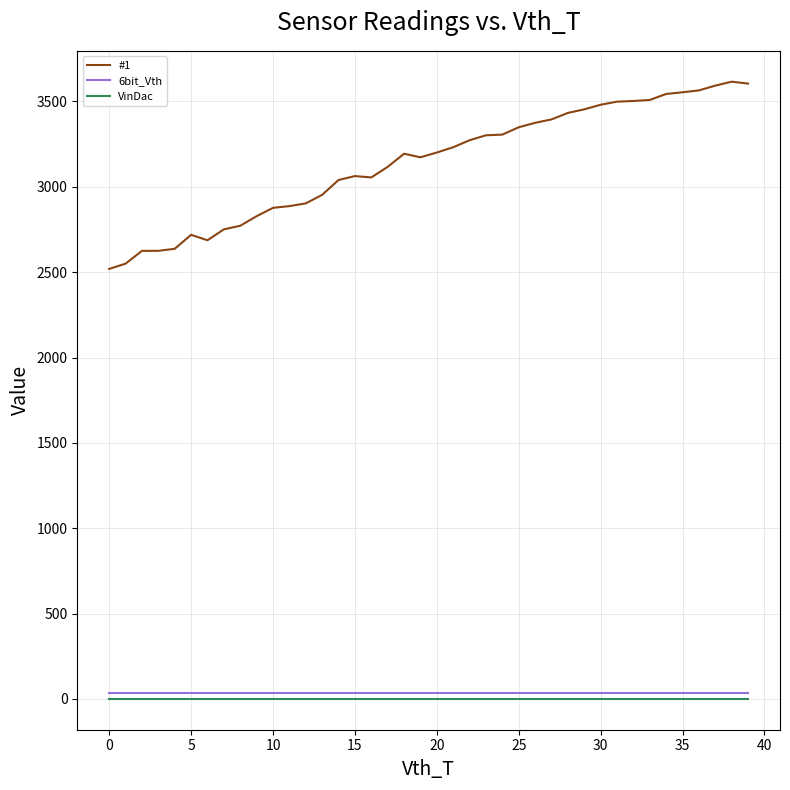

What is the highest value of the 6bit_Vth series?

33